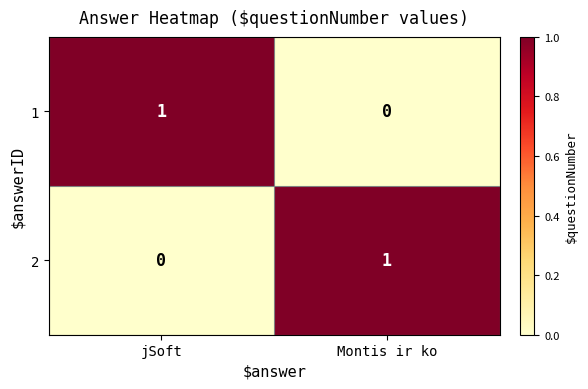

Where is 2 nearest to the value 0?

jSoft